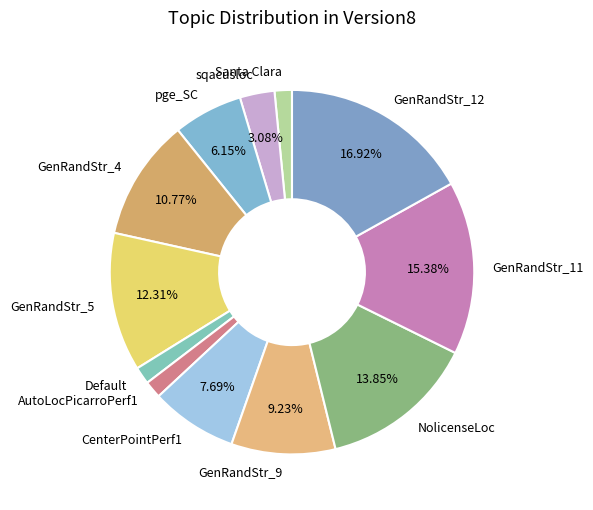

Is AutoLocPicarroPerf1 the majority of the pie?

No